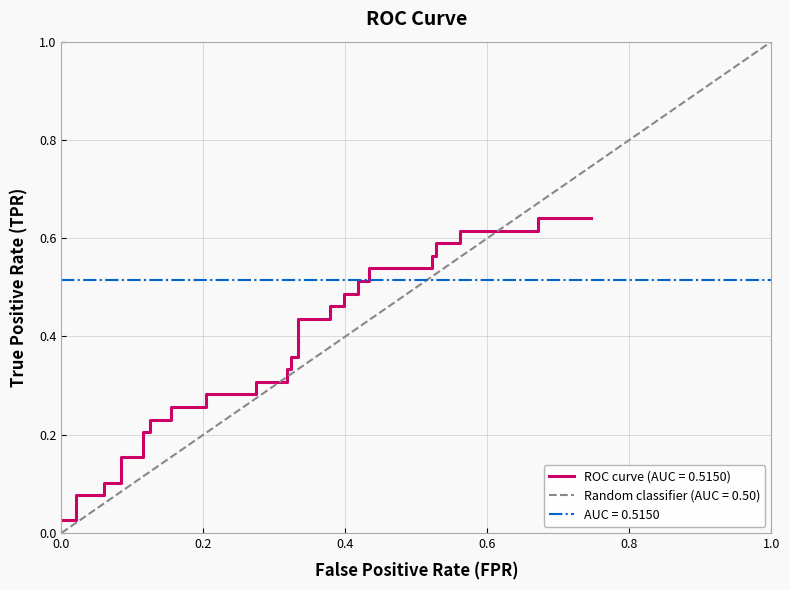

The value at 34 is 0.8. True or false?

False